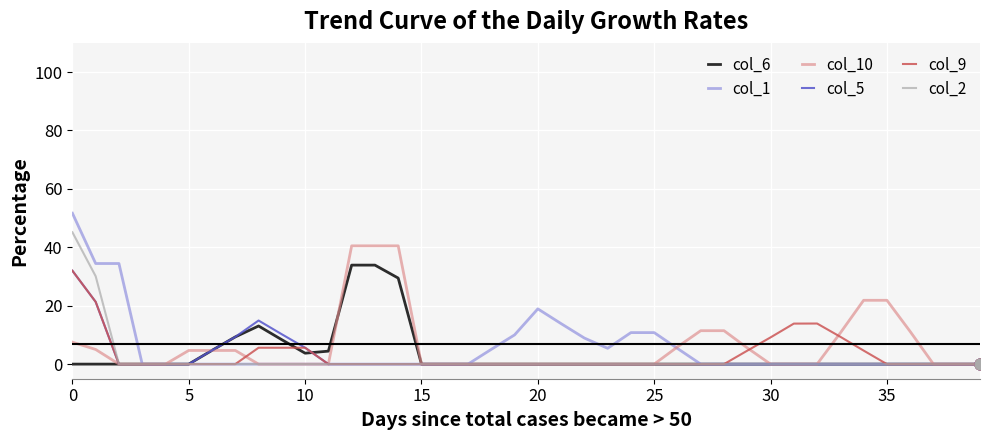

What is the highest value of the col_2 series?

45.1